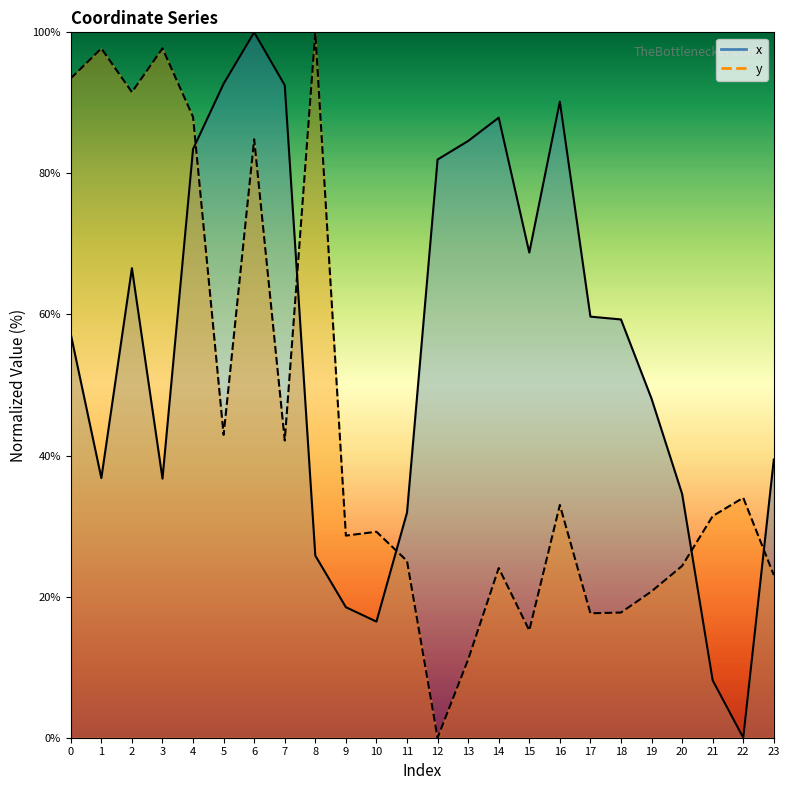

Which series has the largest total across all categories?

x